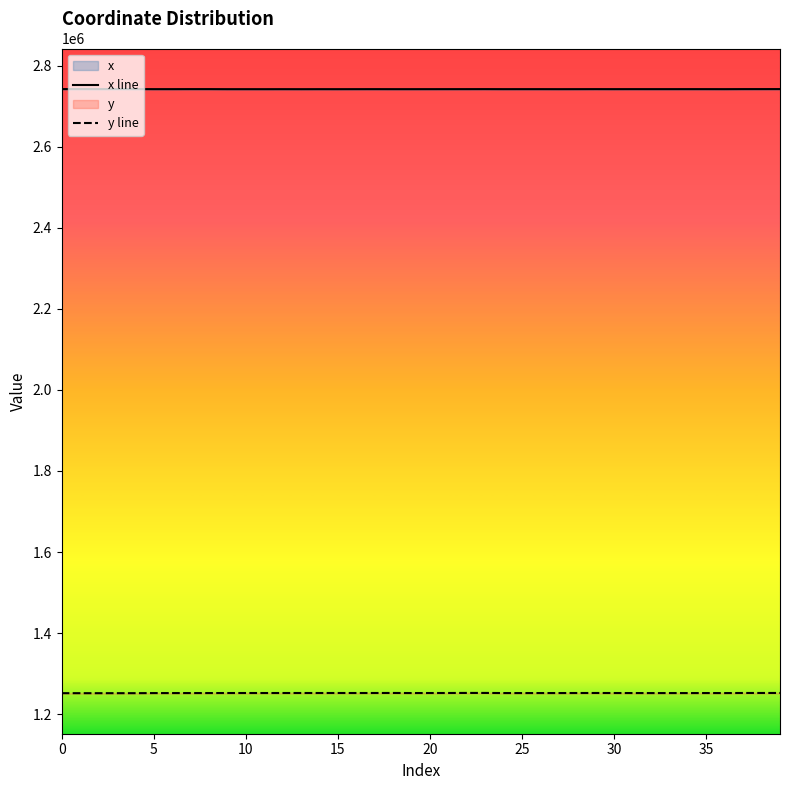

Read the x line value at 13.

2741675.6